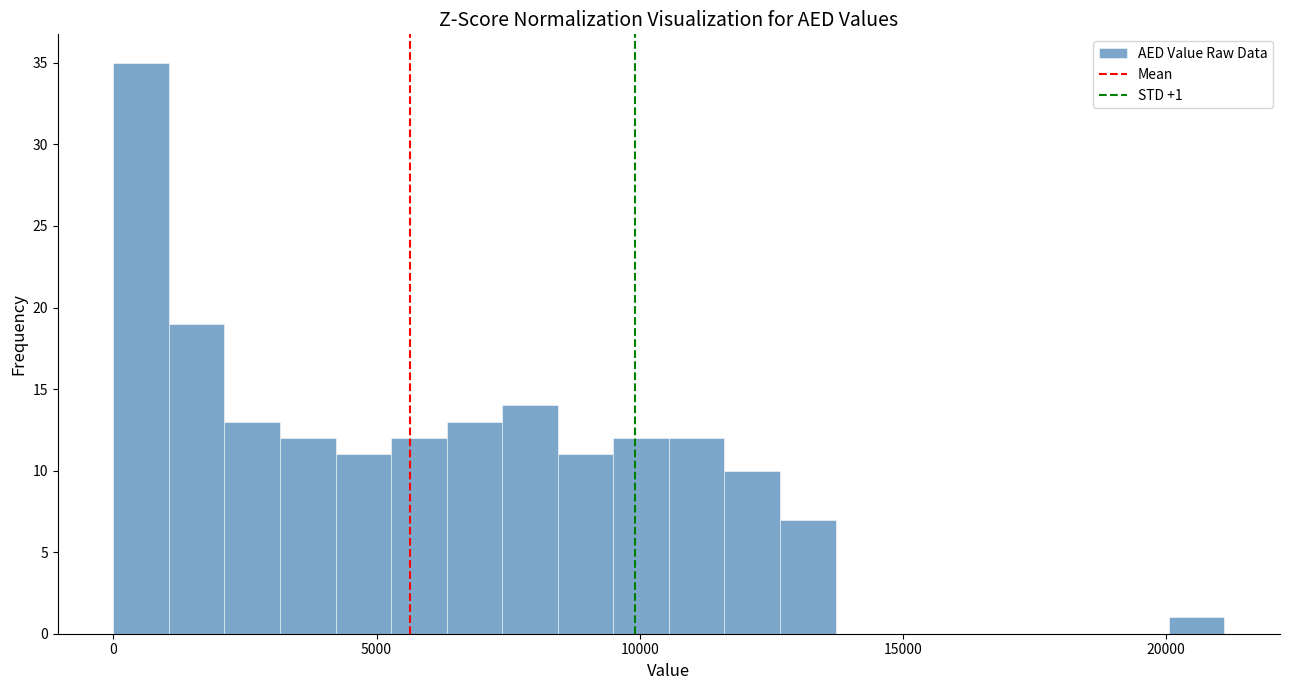

Read against the x-axis, roughly where is the centre of the tallest bar?

500